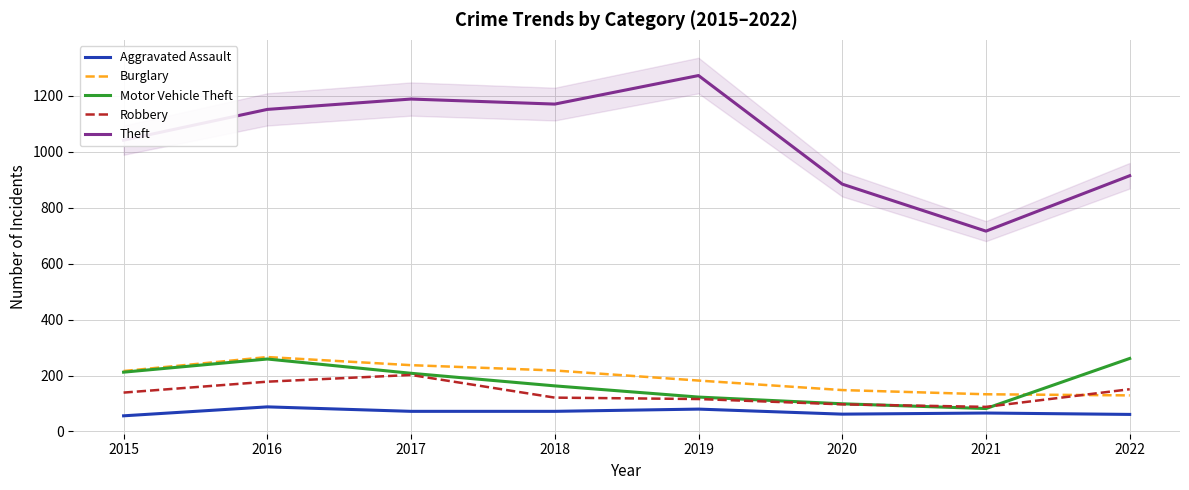

Count the number of data series in this chart.

5